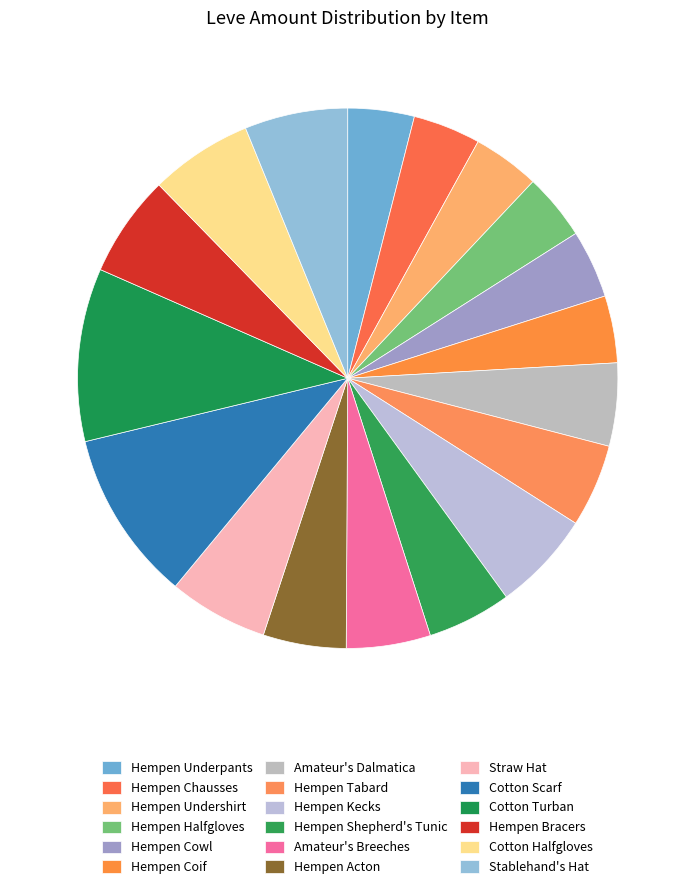

Rank the categories by value from highest to lowest.

Cotton Turban, Cotton Scarf, Stablehand's Hat, Cotton Halfgloves, Hempen Bracers, Hempen Kecks, Straw Hat, Hempen Shepherd's Tunic, Amateur's Breeches, Amateur's Dalmatica, Hempen Tabard, Hempen Acton, Hempen Cowl, Hempen Chausses, Hempen Undershirt, Hempen Coif, Hempen Underpants, Hempen Halfgloves